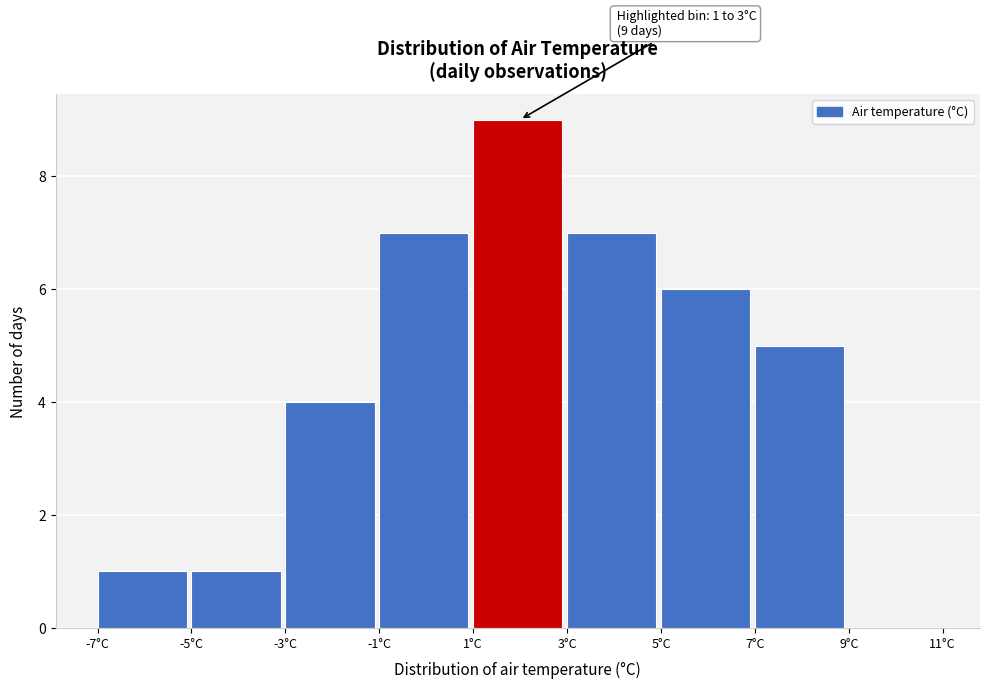

Which range on the x-axis has the tallest bar?

1 to 3